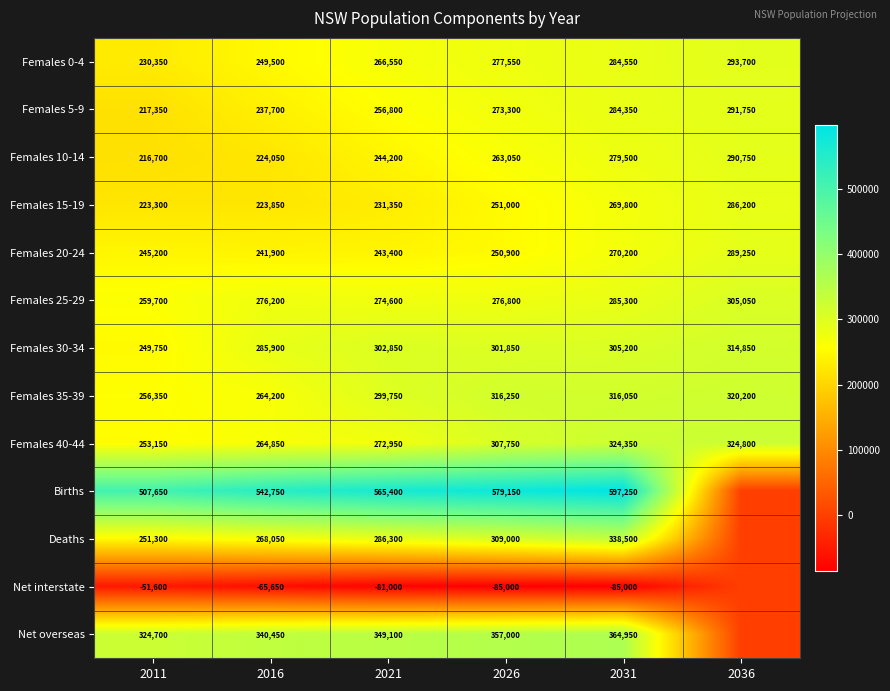

What is the total value across all series at 2021?

3512250